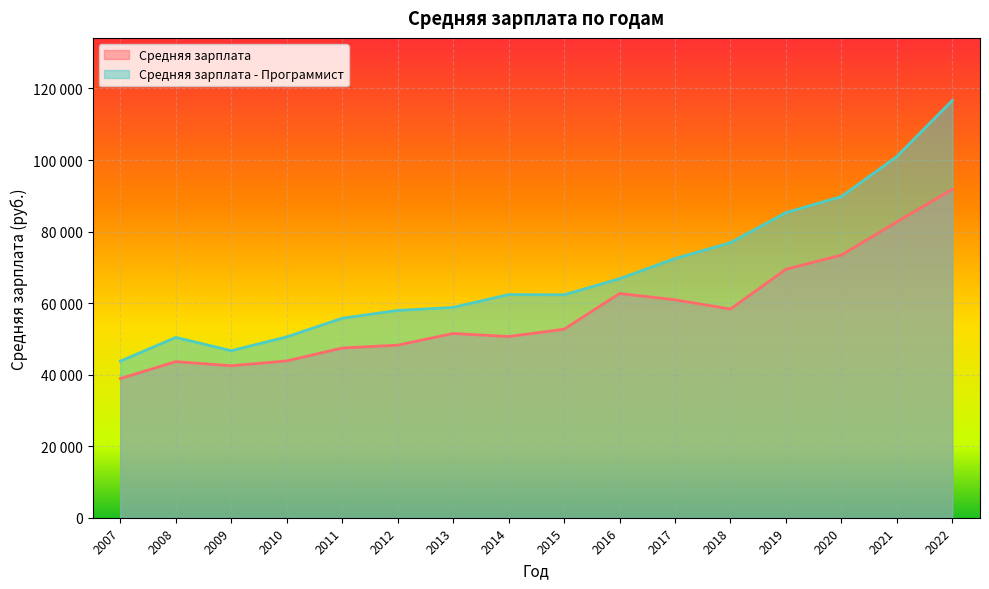

What is the smallest value displayed?

38916